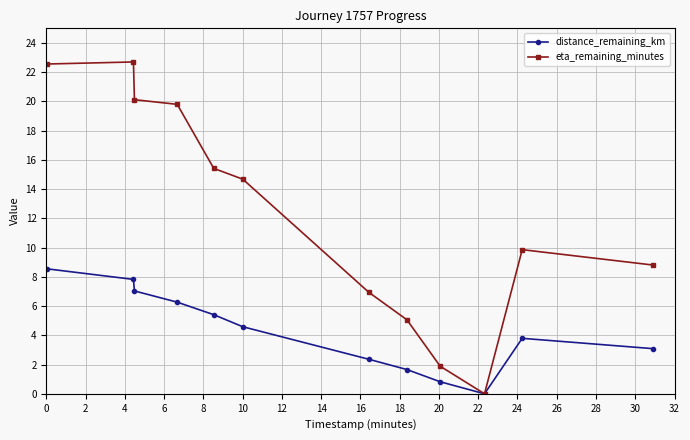

In distance_remaining_km, how many points are lower than both neighbors (excluding endpoints)?

1